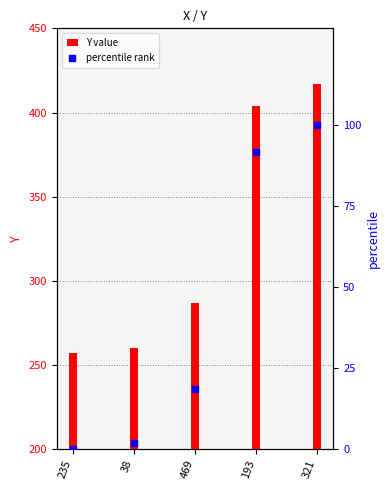

What are all the series names shown in the legend?

Y value, percentile rank